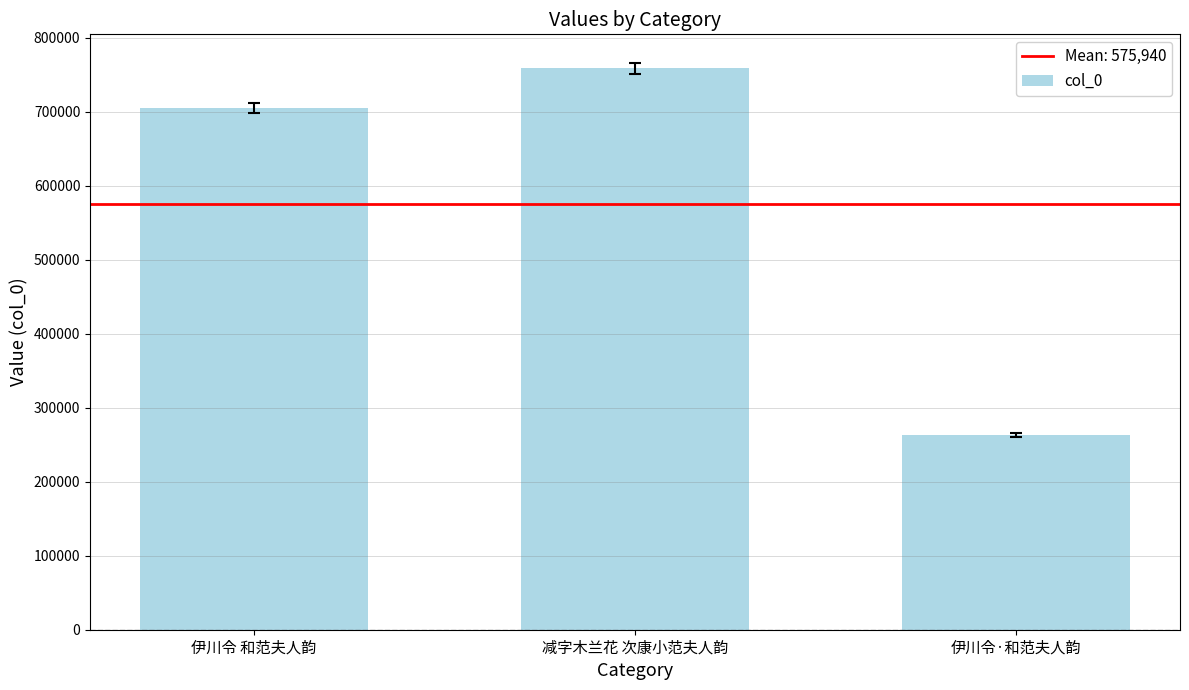

Approximately how many times larger is the value at 伊川令 和范夫人韵 compared to 减字木兰花 次康小范夫人韵?

0.9